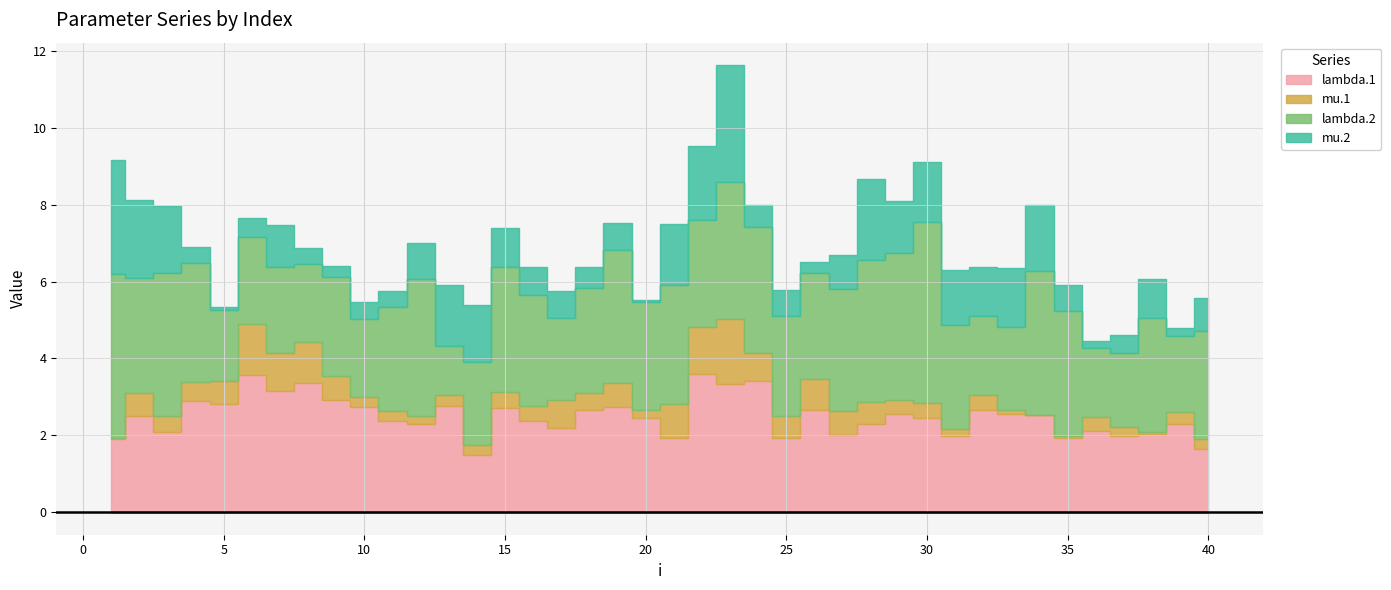

What is the value of the lambda.2 point at the 18th from the left?

2.7